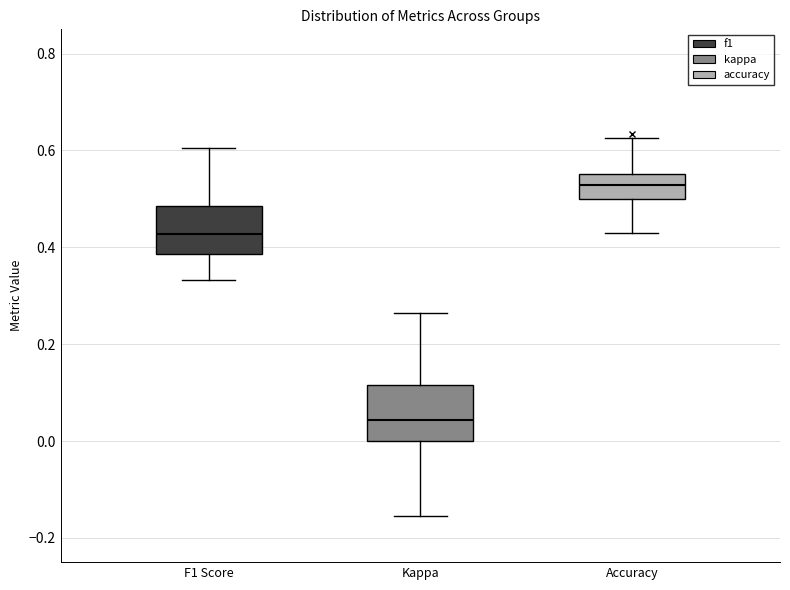

Reading left to right, read every box against the y-axis: the position of its median line, the range the box covers, and the ends of its whiskers. The values are not printed on the chart, so give them approximately, as read against the axis.

F1 Score: median 0.42, box 0.38 to 0.48, whiskers 0.34 to 0.60
Kappa: median 0.04, box 0.00 to 0.12, whiskers -0.16 to 0.26
Accuracy: median 0.52, box 0.50 to 0.56, whiskers 0.42 to 0.62